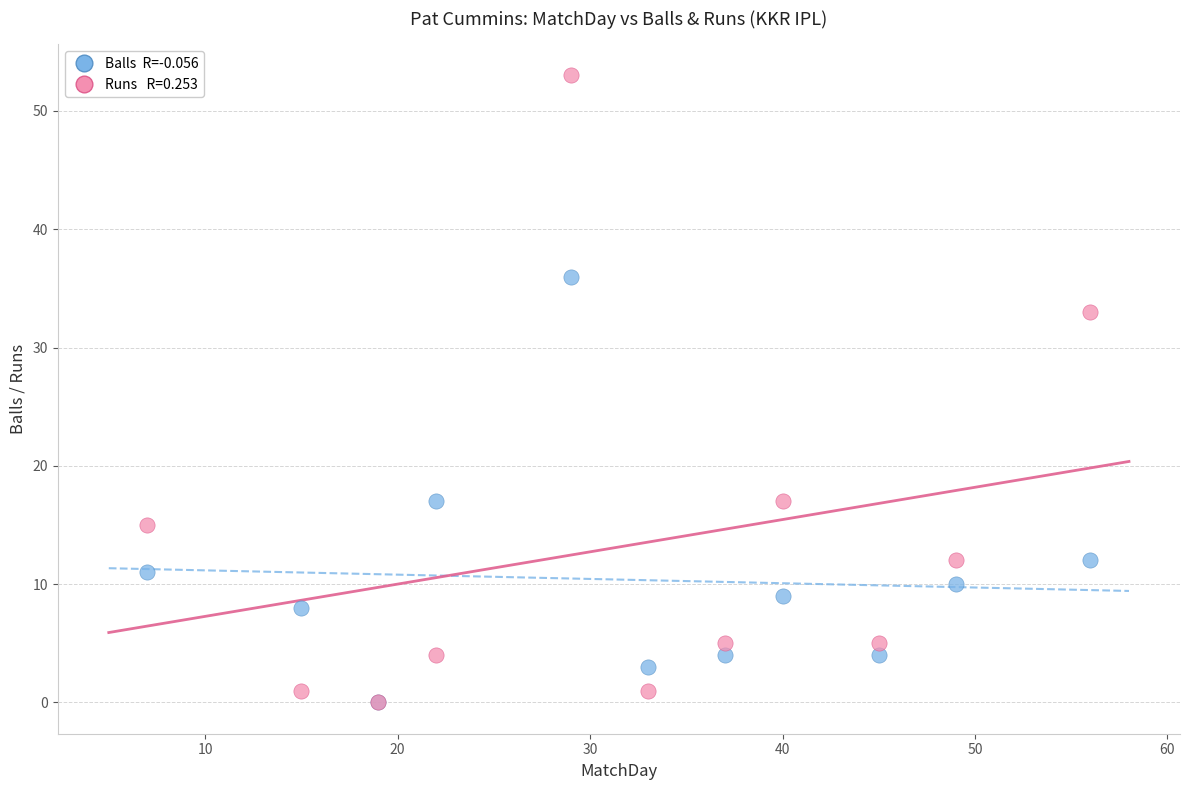

Across all series, what Y value is closest to 26?

33